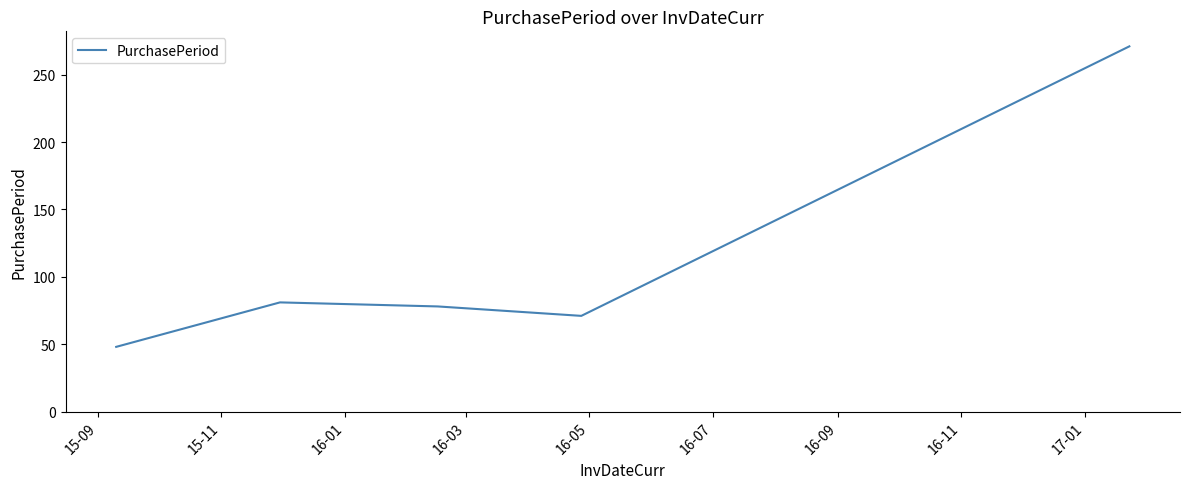

How many interior local valleys (lower than both neighbors) does the data have?

1